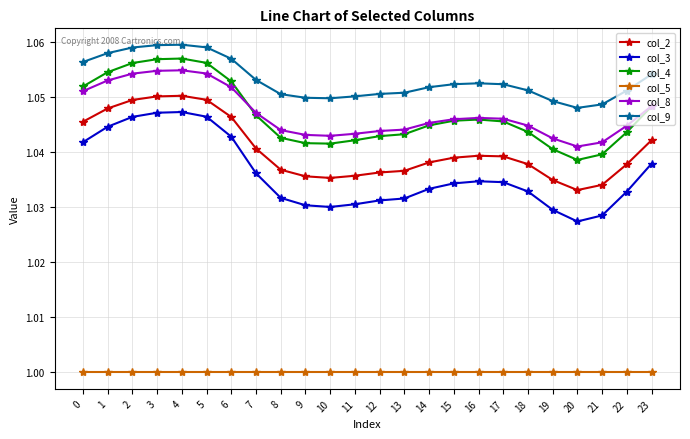

The value of col_9 at 19 is 1.4. True or false?

False